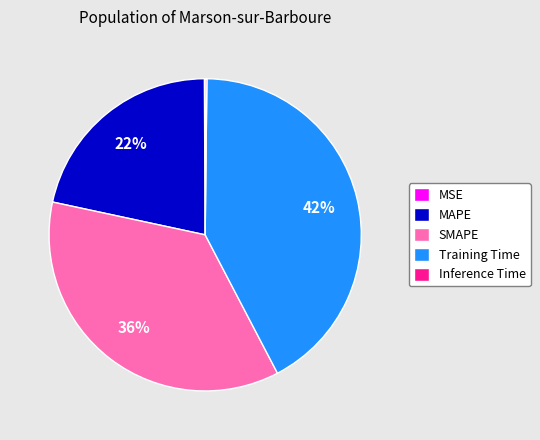

Between Training Time and SMAPE, which is larger?

Training Time